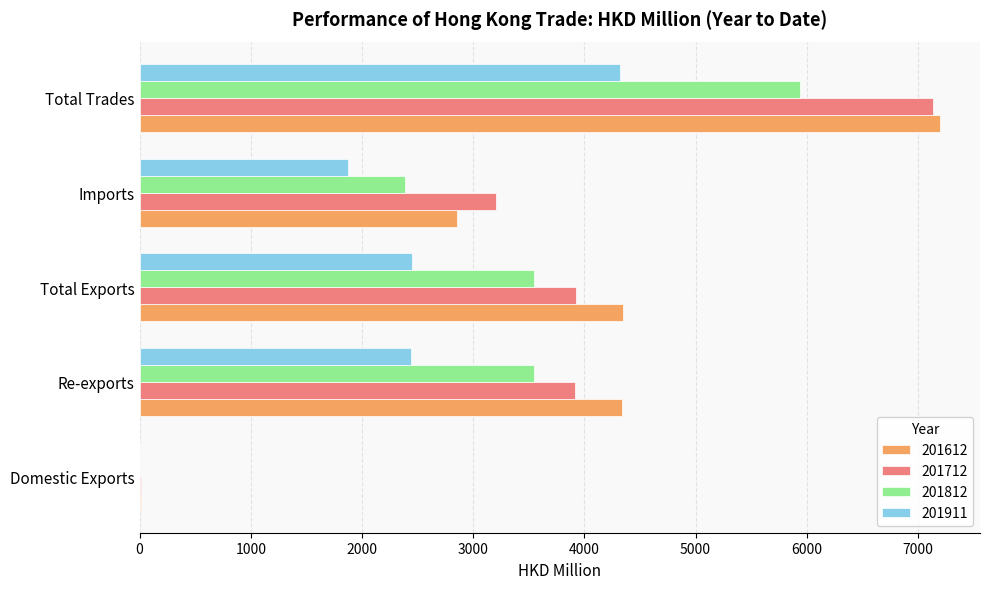

True or false: 201812 has a value of 3550.6 at Total Exports.

True